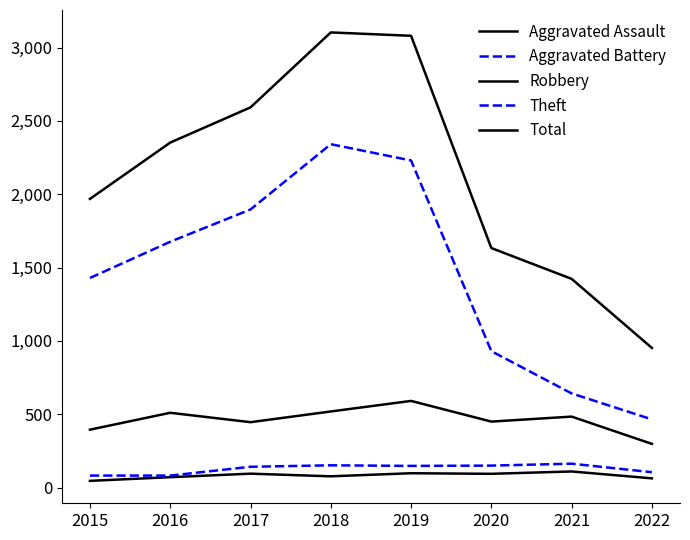

How many lines are shown in the chart?

5